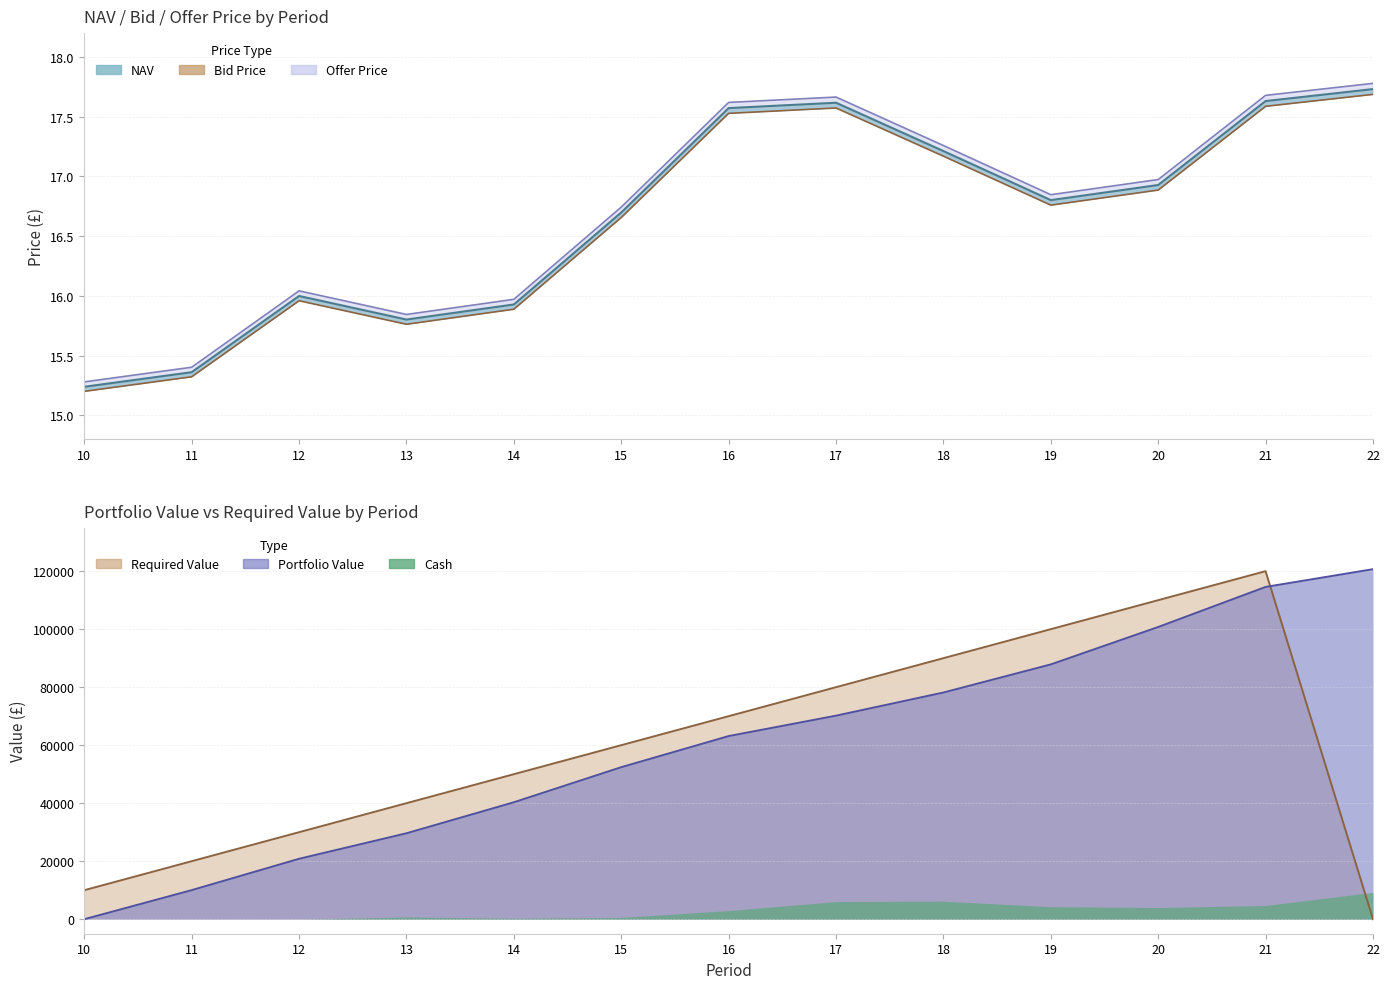

At how many categories does at least one series exceed 17?

5